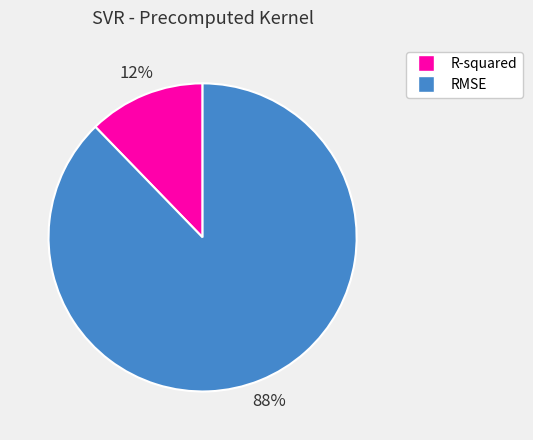

Count the number of slices in the pie.

2